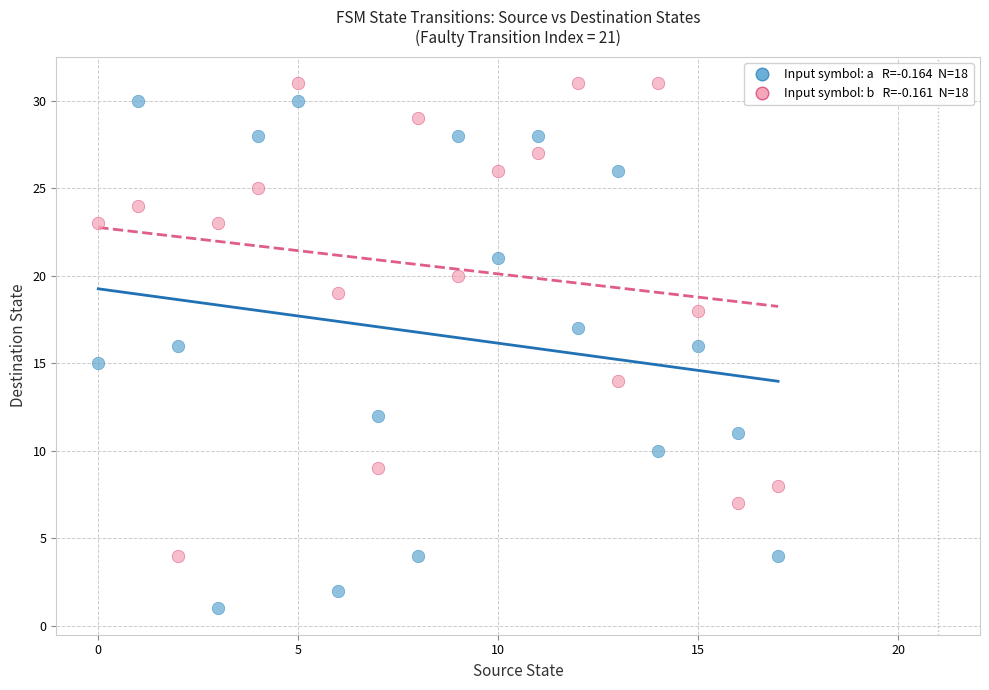

Across all data points, what is the range of Y values (max minus min)?

30